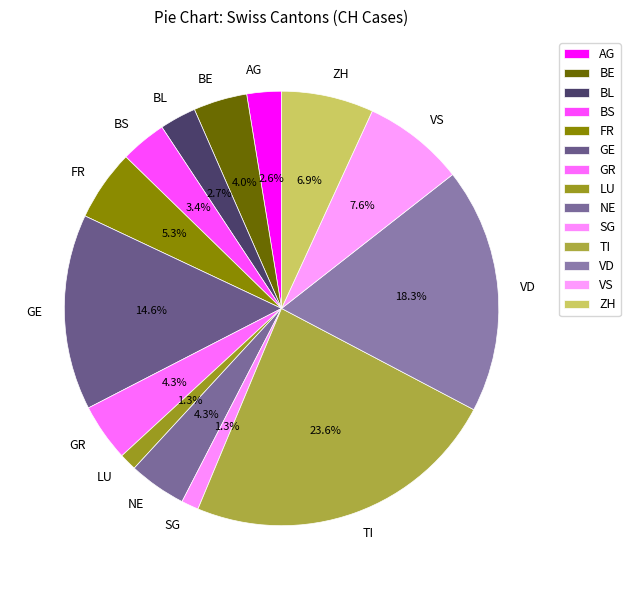

Between BS and BL, which is larger?

BS